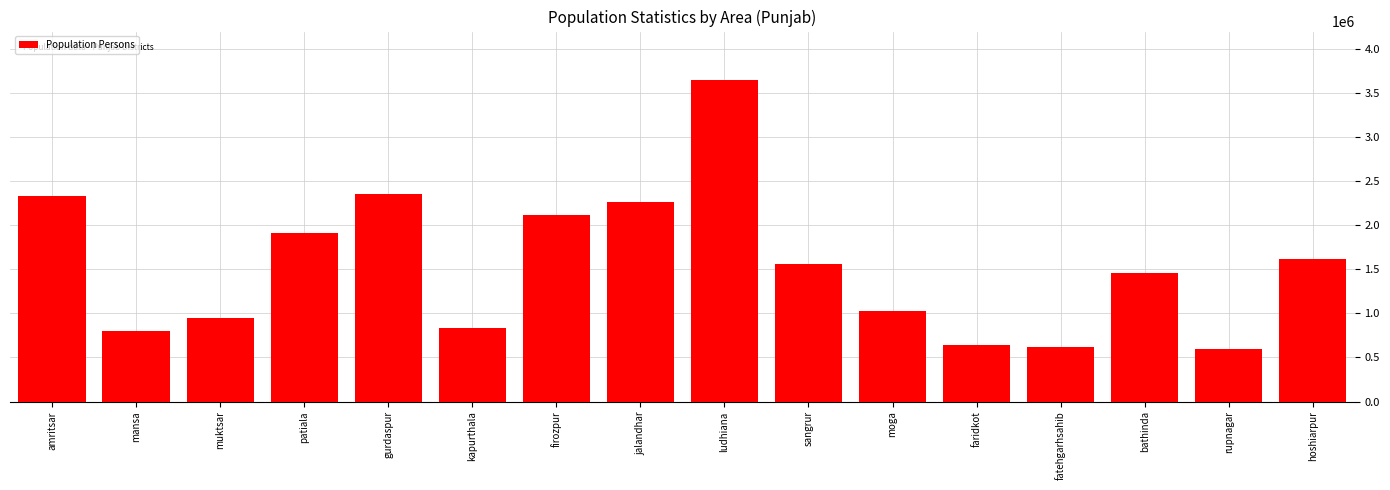

True or false: the data shows 330057 at faridkot.

False